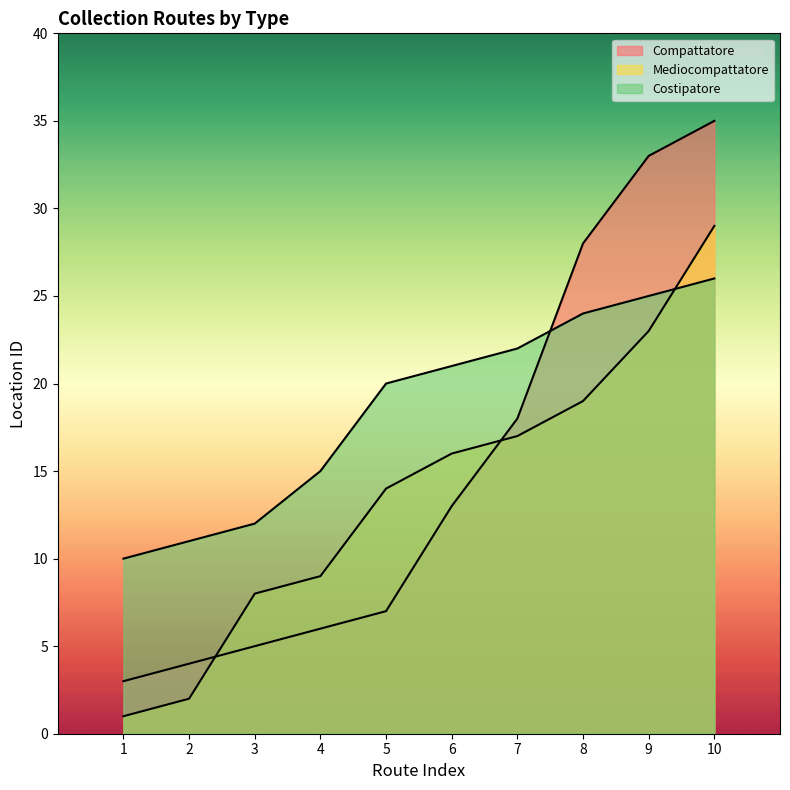

How many lines are shown in the chart?

3